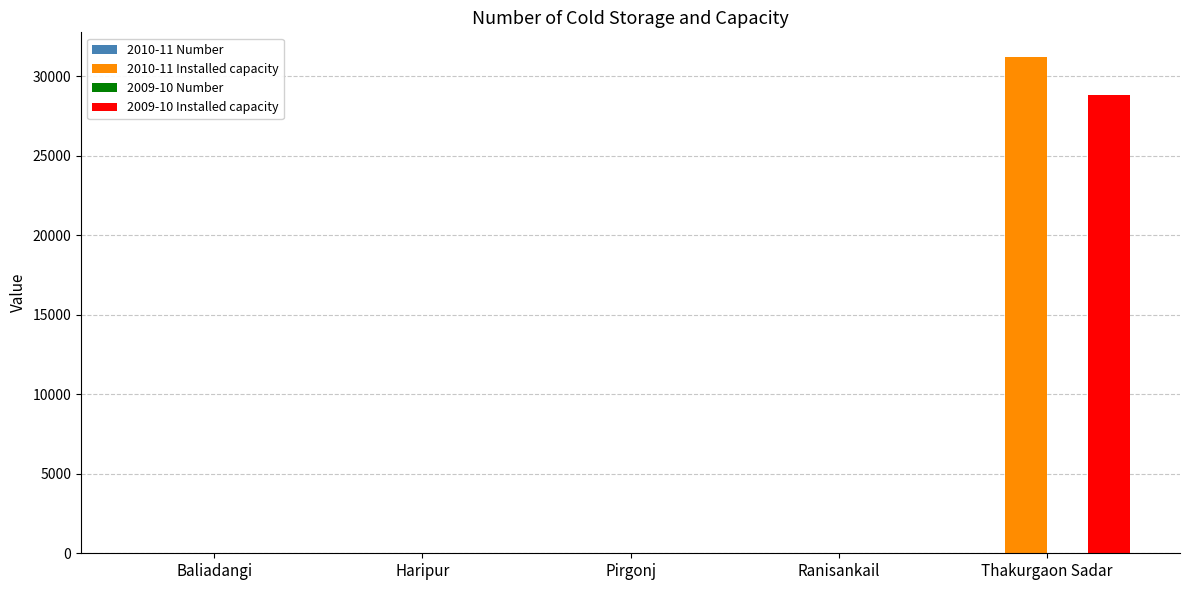

The value of 2010-11 Installed capacity at Baliadangi is 0. True or false?

True